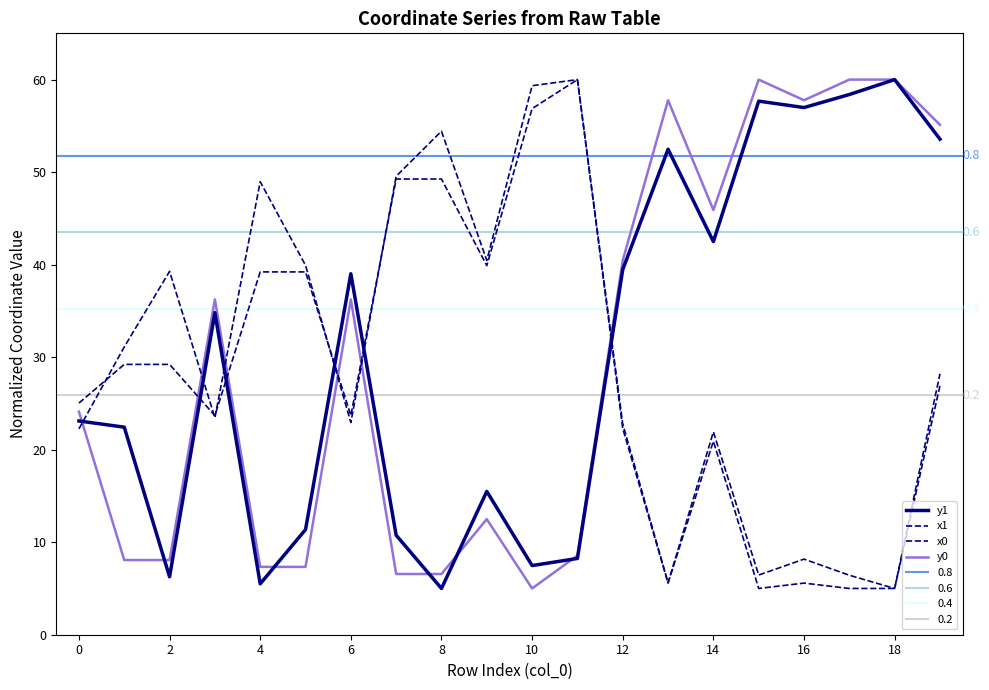

What is the total value across all series at 6?

118.2